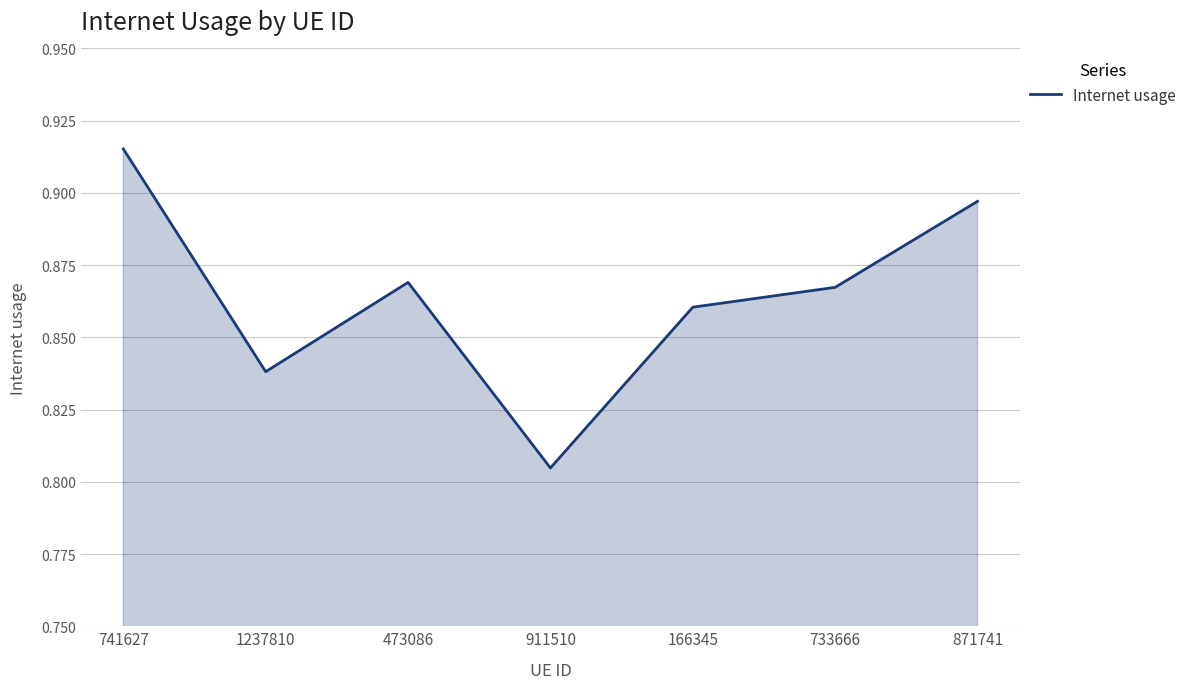

List the labels in order of value, largest first.

741627, 871741, 473086, 733666, 166345, 1237810, 911510